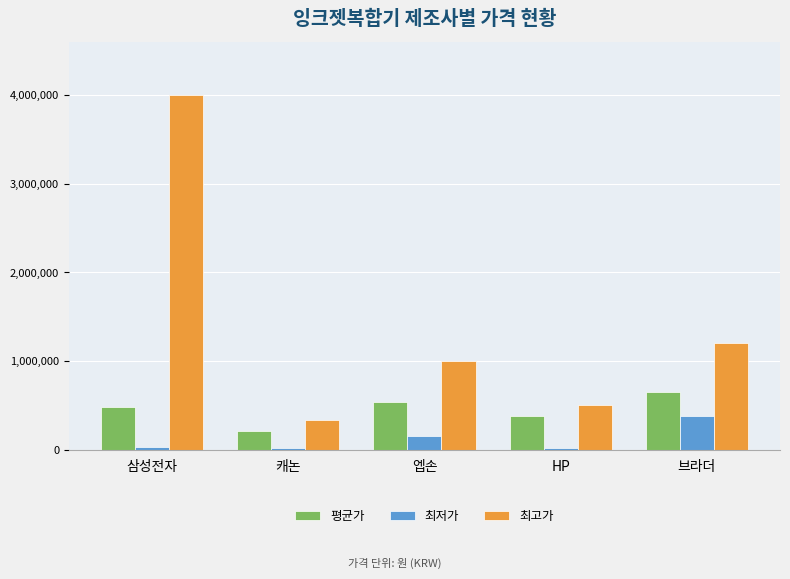

Which category has the highest value across all series?

삼성전자